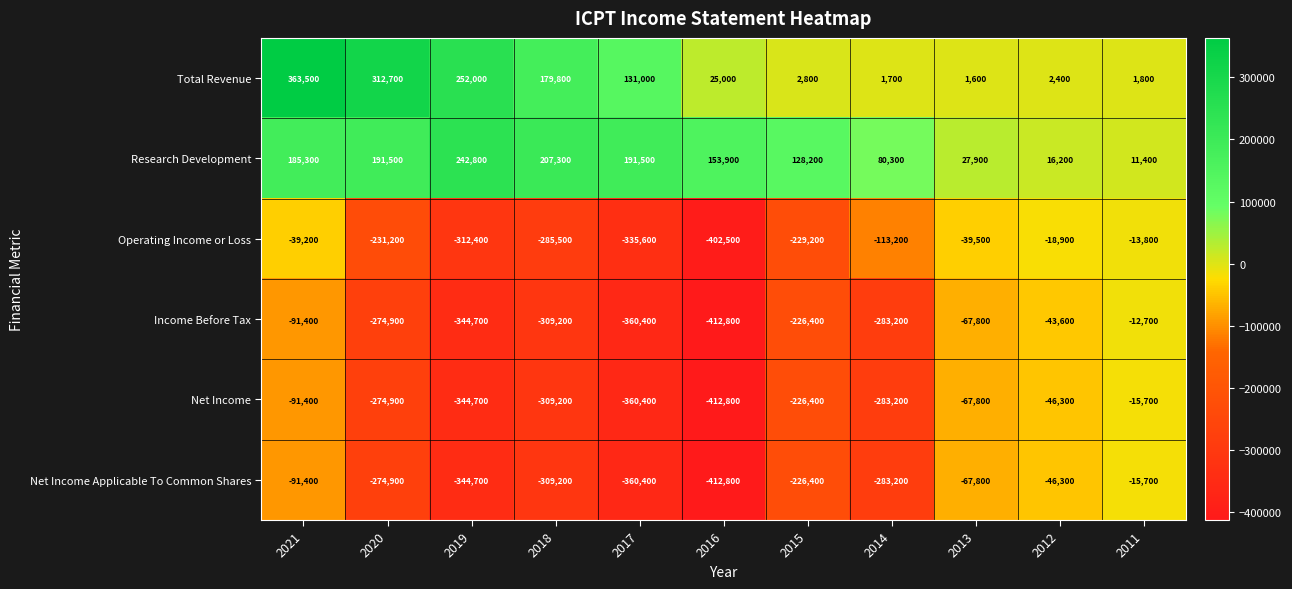

At which category does the chart reach its peak across all series?

2021